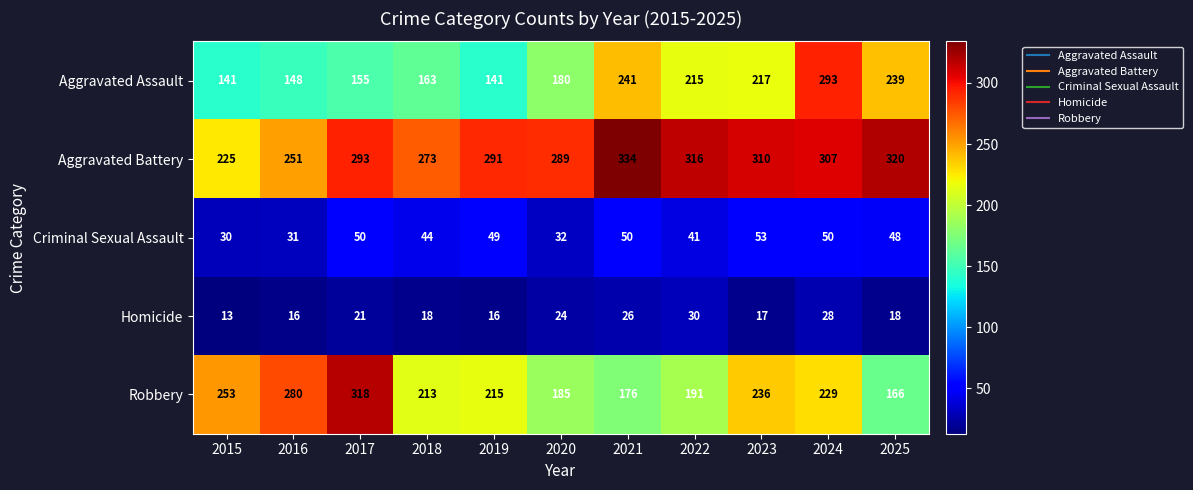

What is the approximate value of Aggravated Assault at 2015, to the nearest 50?

150